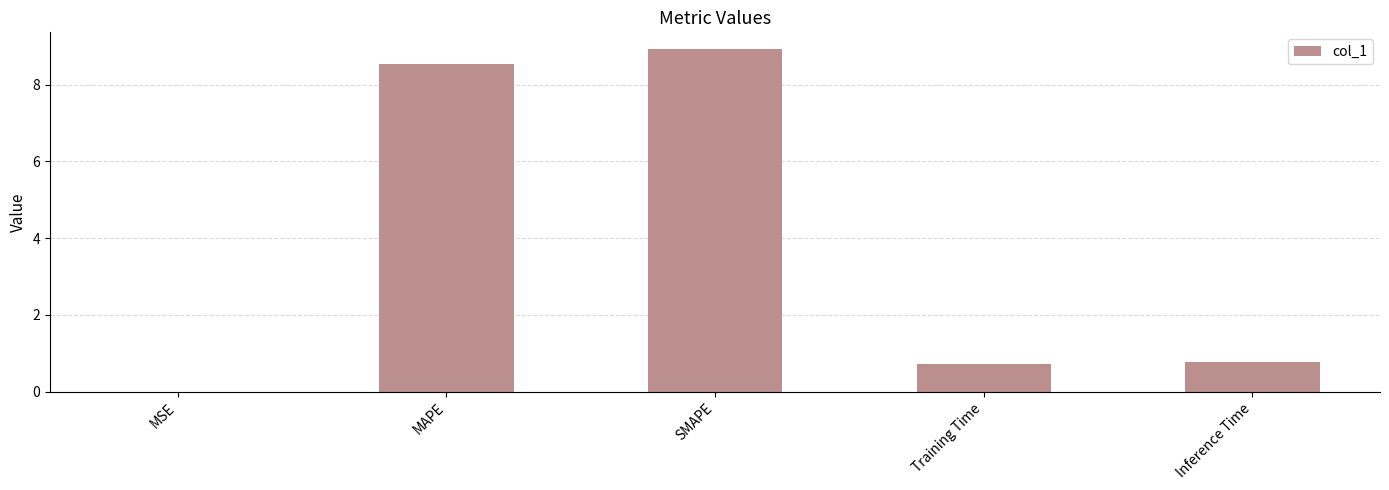

What is the average value?

3.8